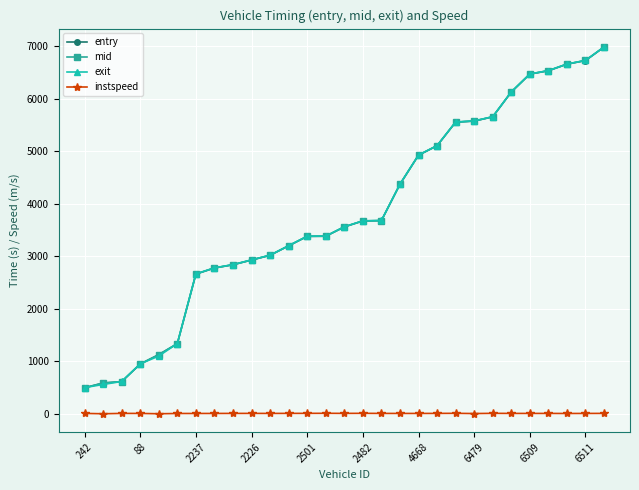

What is the value of the mid point at the 22nd from the left?

5573.3